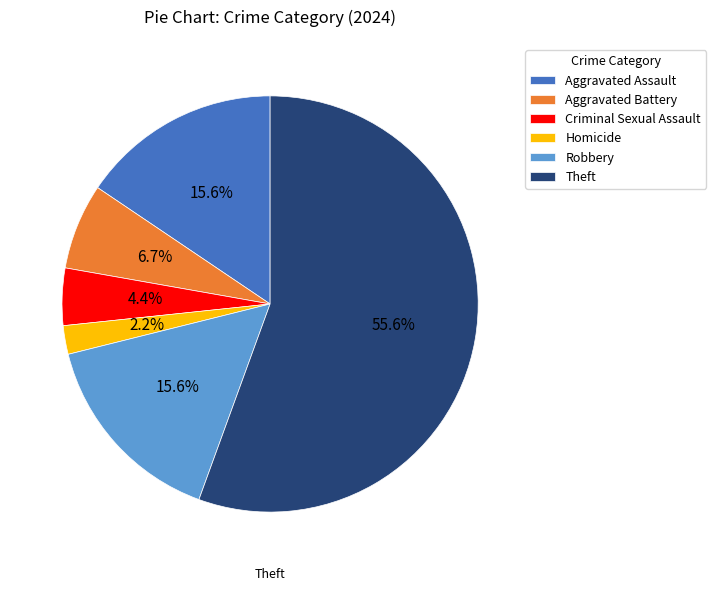

Which category accounts for the majority?

Theft